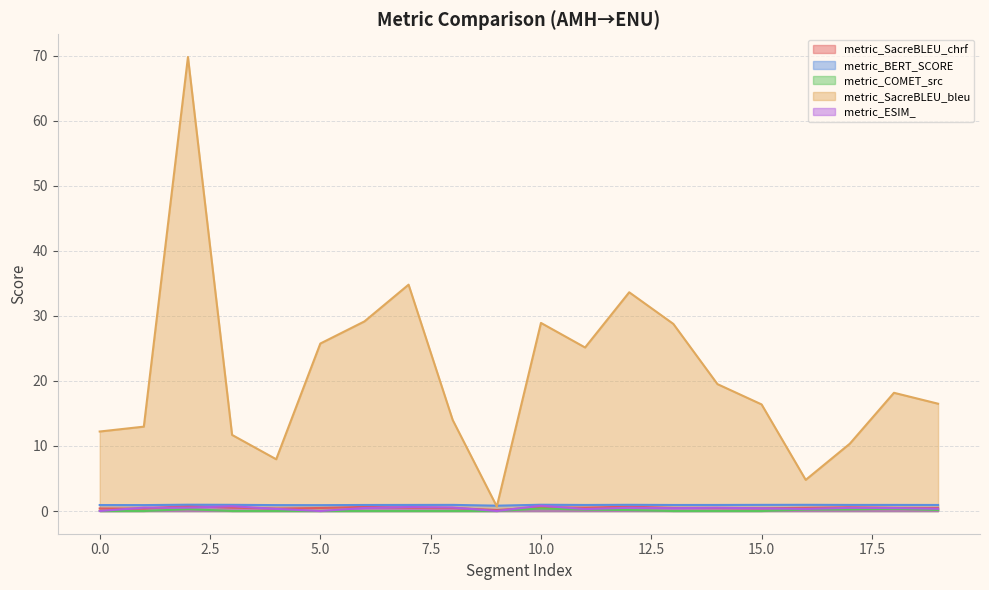

Which category has the highest value across all series?

2